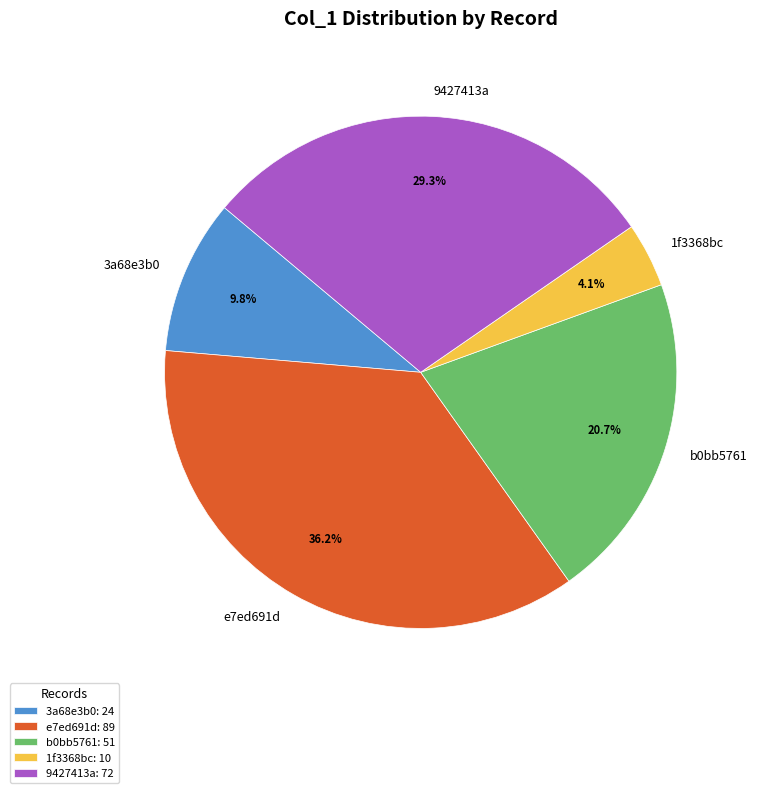

Between b0bb5761 and 9427413a, which is larger?

9427413a